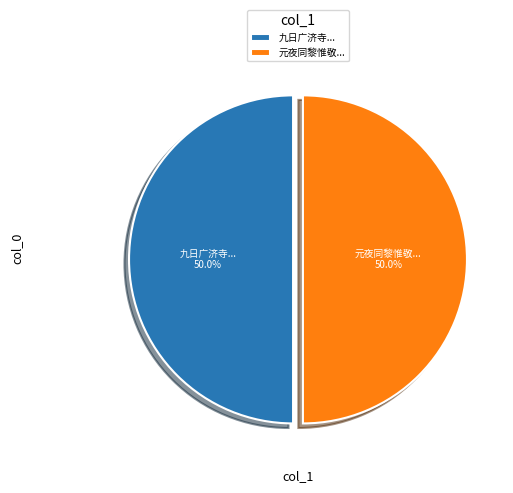

Approximately how many times larger is the value at 元夜同黎惟敬... compared to 九日广济寺...?

1.0